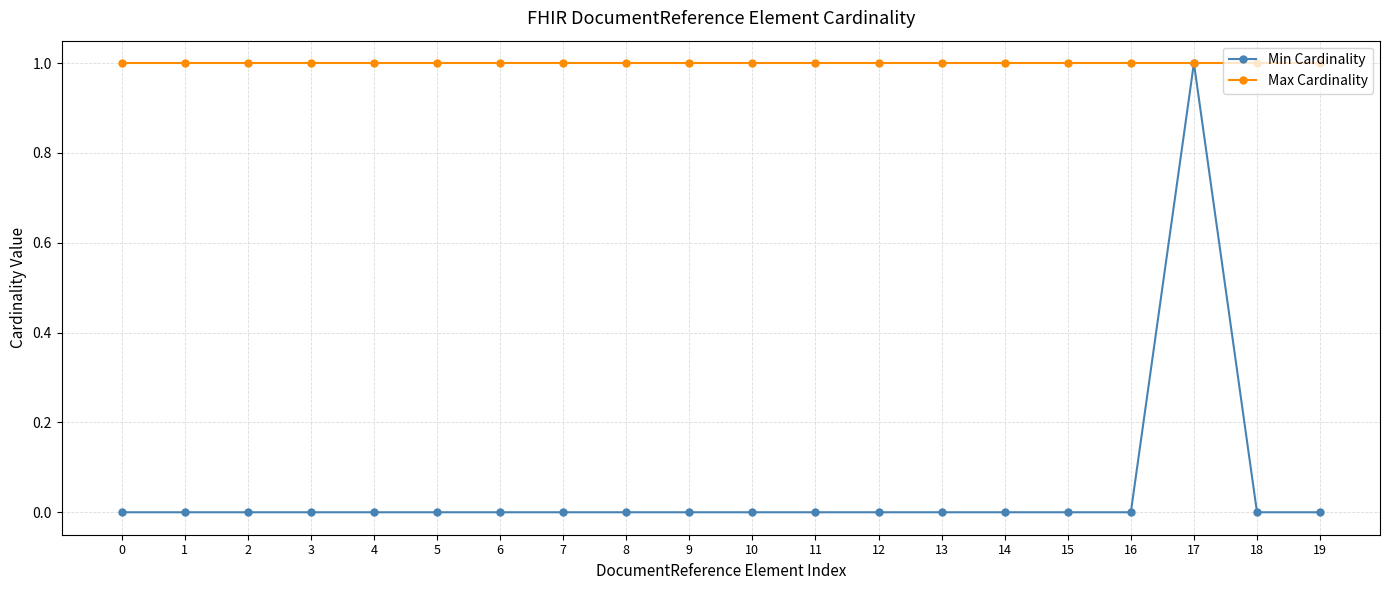

At how many categories does at least one series exceed 0?

20